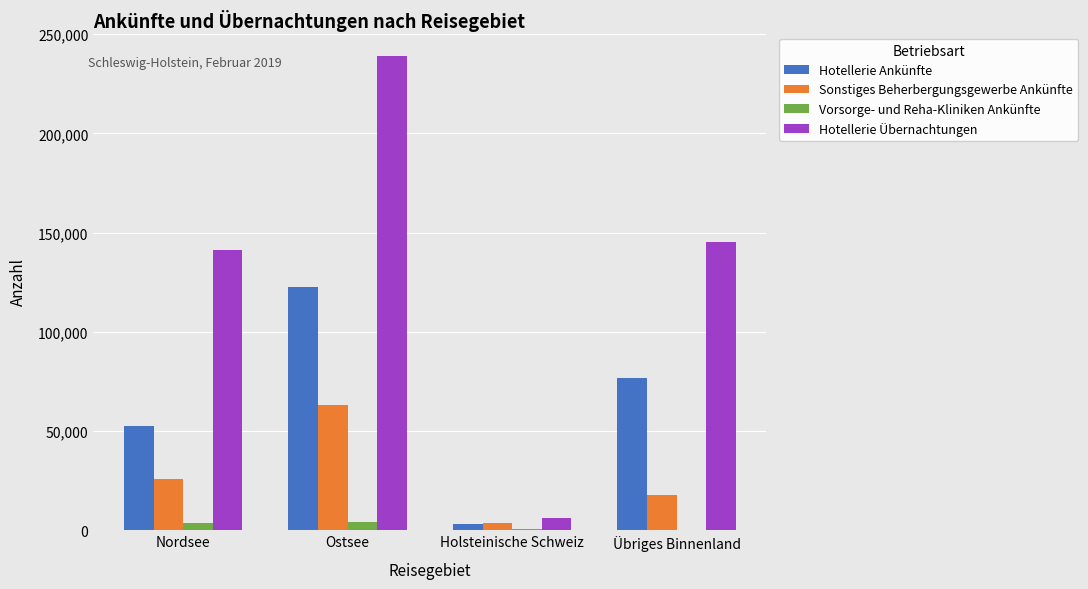

Read the Hotellerie Ankünfte value at Nordsee.

52379